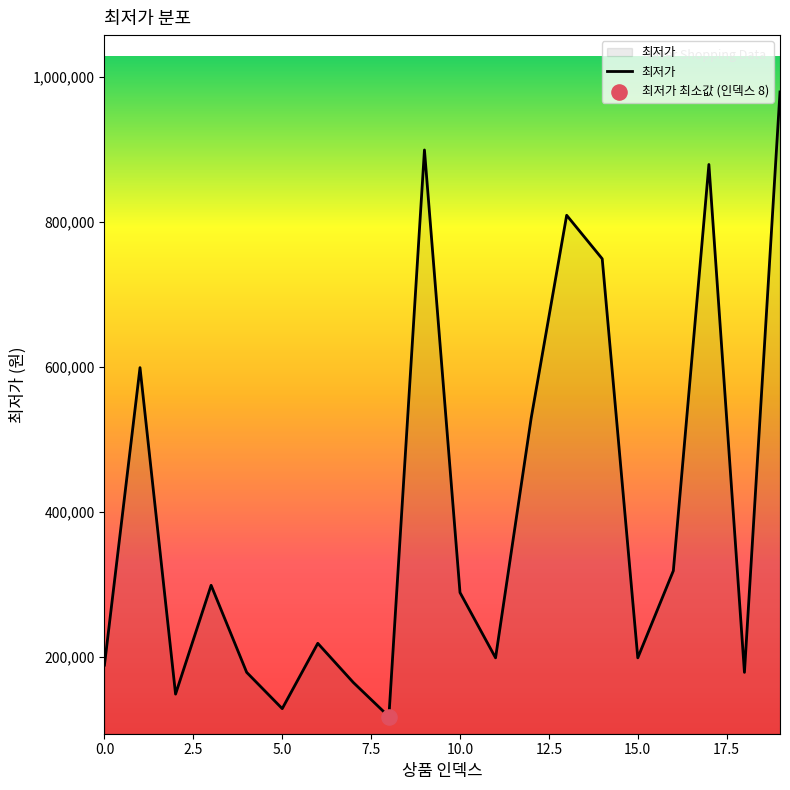

What is the minimum value shown in the chart?

118000